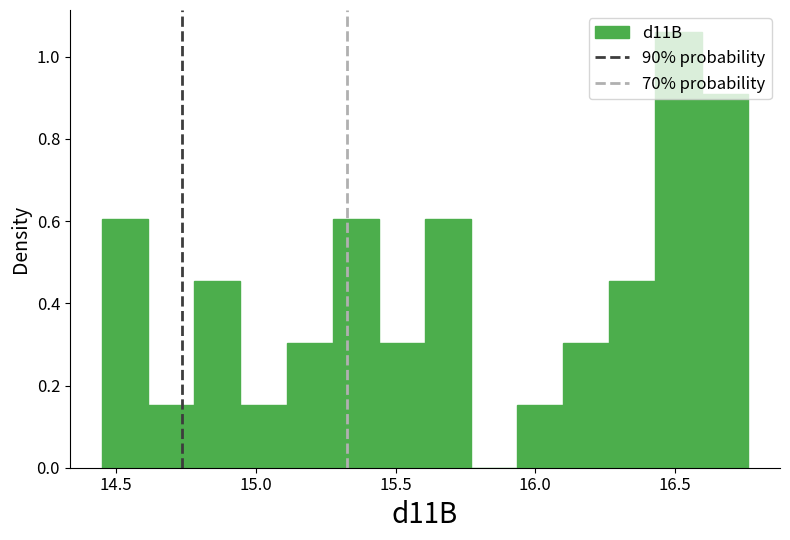

Read against the x-axis, roughly where is the centre of the tallest bar?

16.50